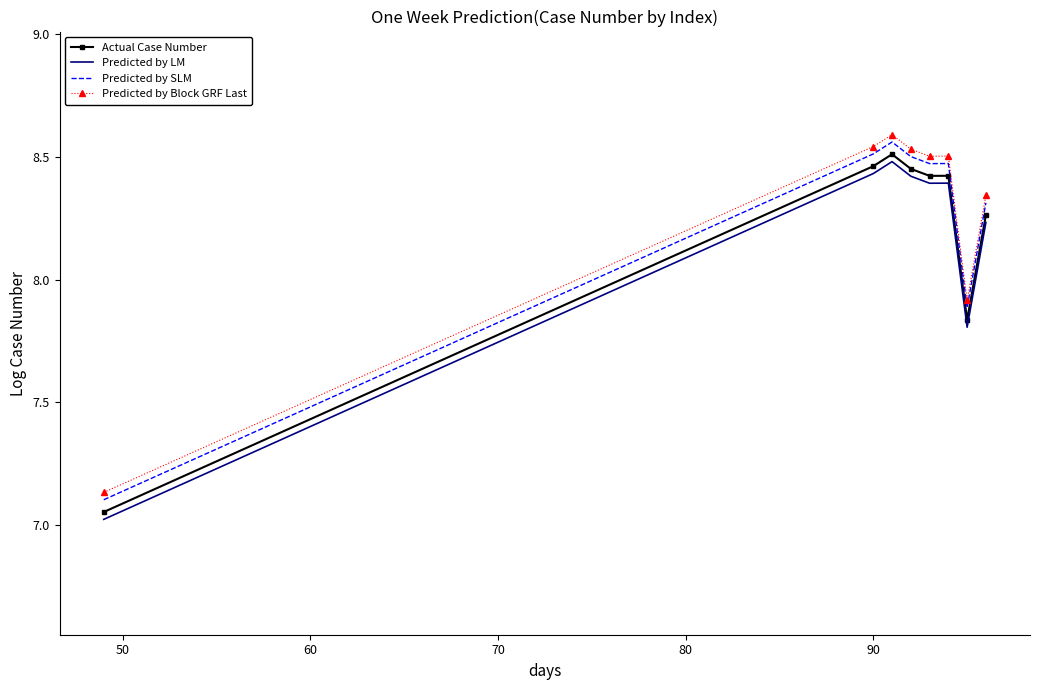

What is the difference between the maximum and minimum values in the Actual Case Number series?

1.5